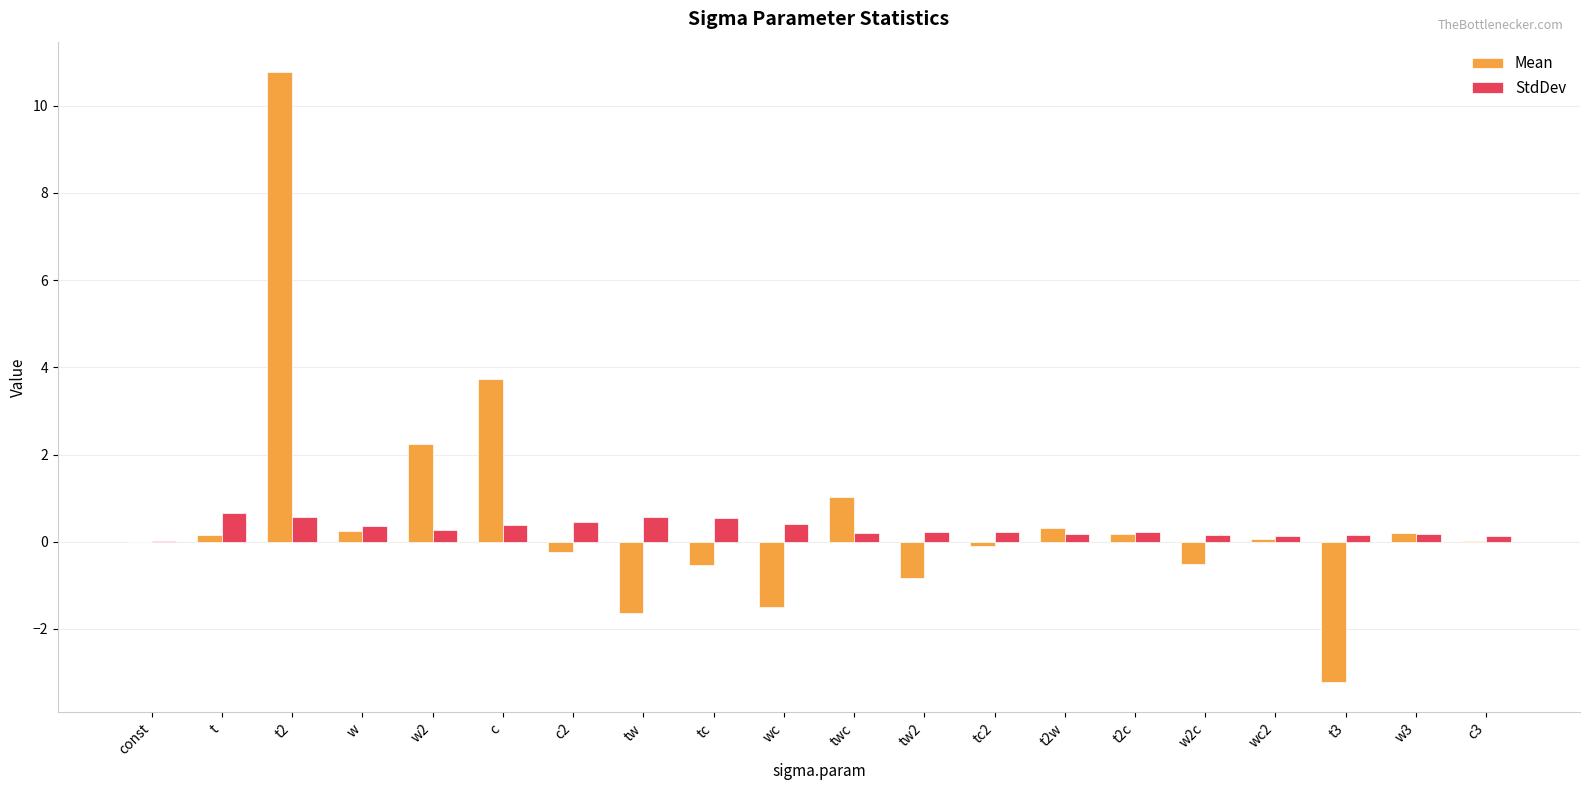

What is the average value of the Mean series?

0.5